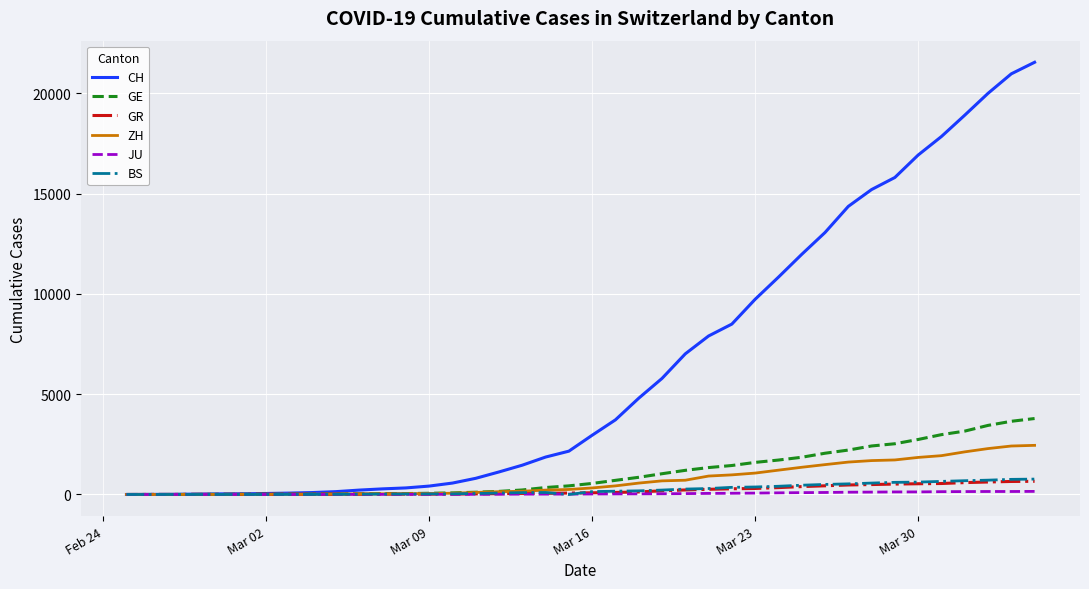

Which series has the widest spread of values?

CH